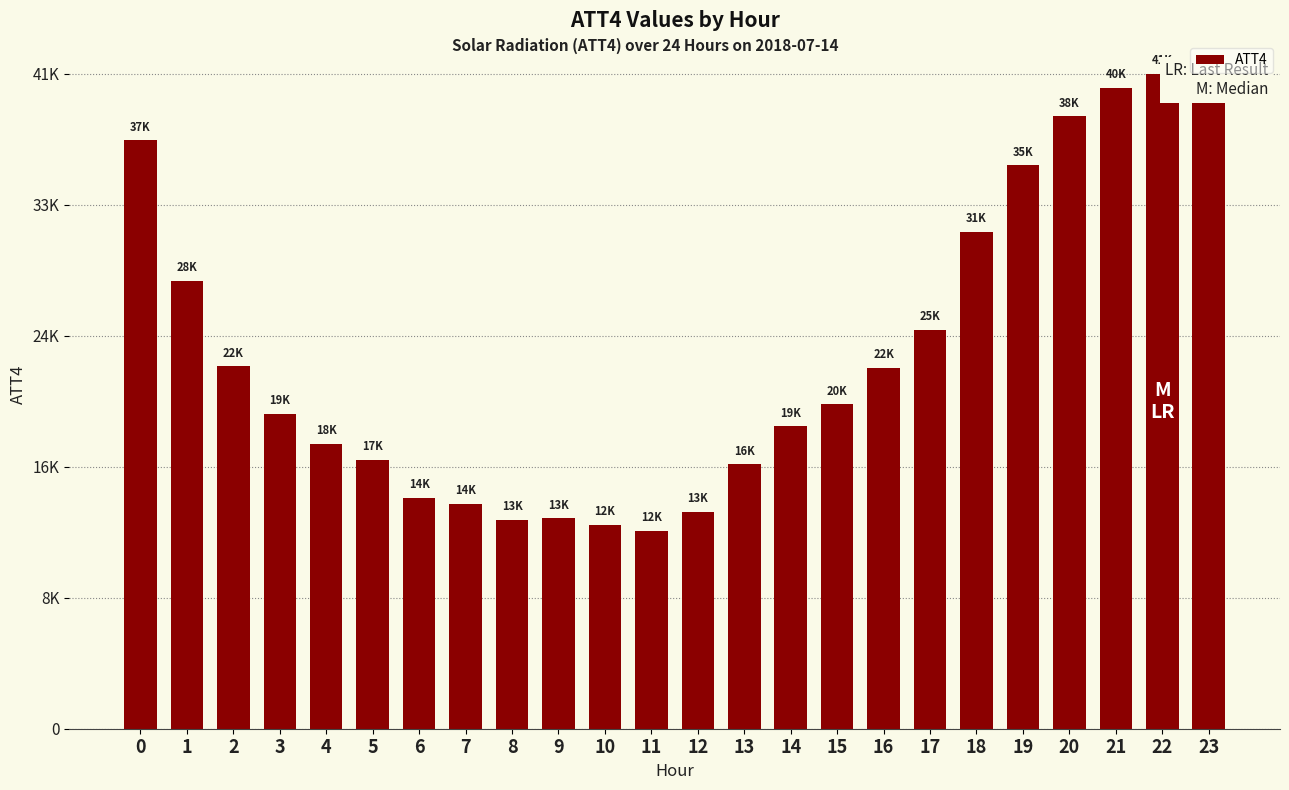

Rank the categories by value from lowest to highest.

11, 10, 8, 9, 12, 7, 6, 13, 5, 4, 14, 3, 15, 16, 2, 17, 1, 18, 19, 0, 20, 21, 23, 22